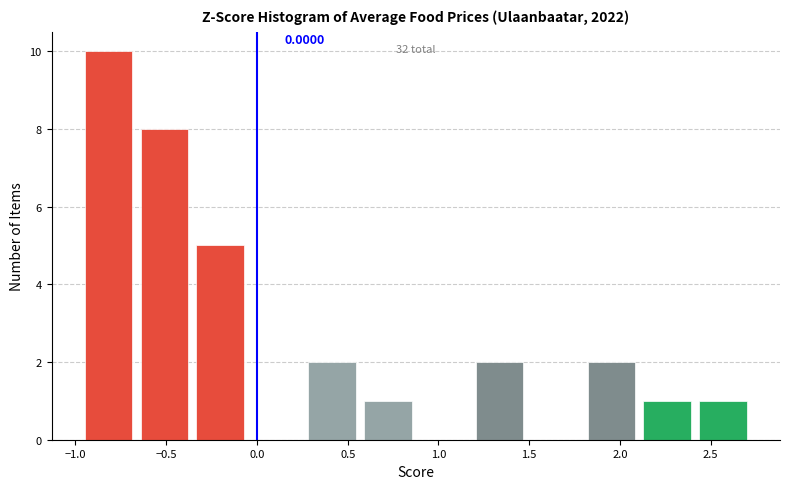

Over which range of the x-axis is the bar tallest?

-0.95 to -0.65